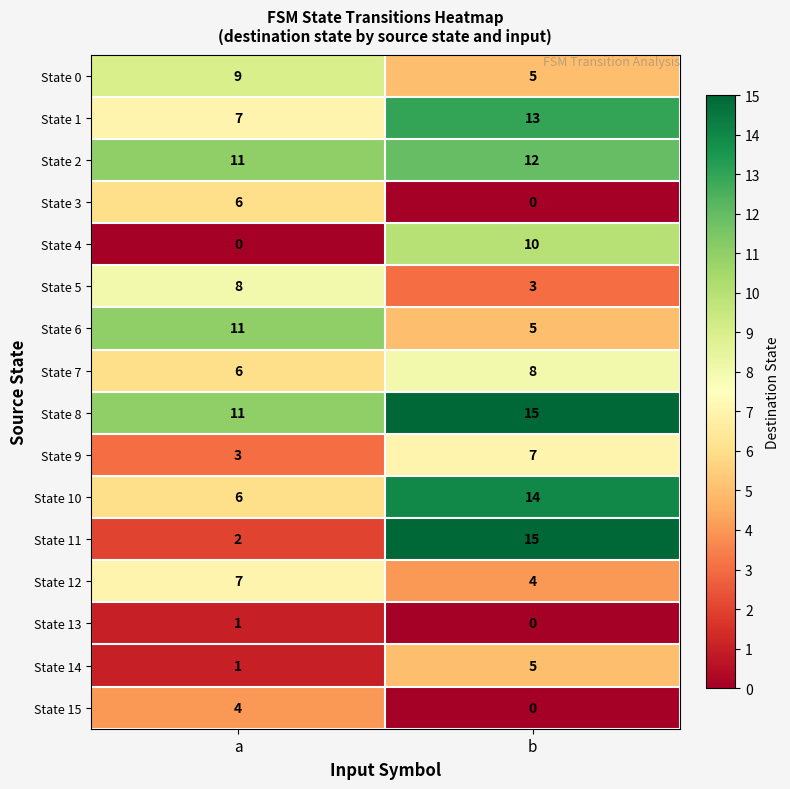

Which series has the widest spread of values?

State 11